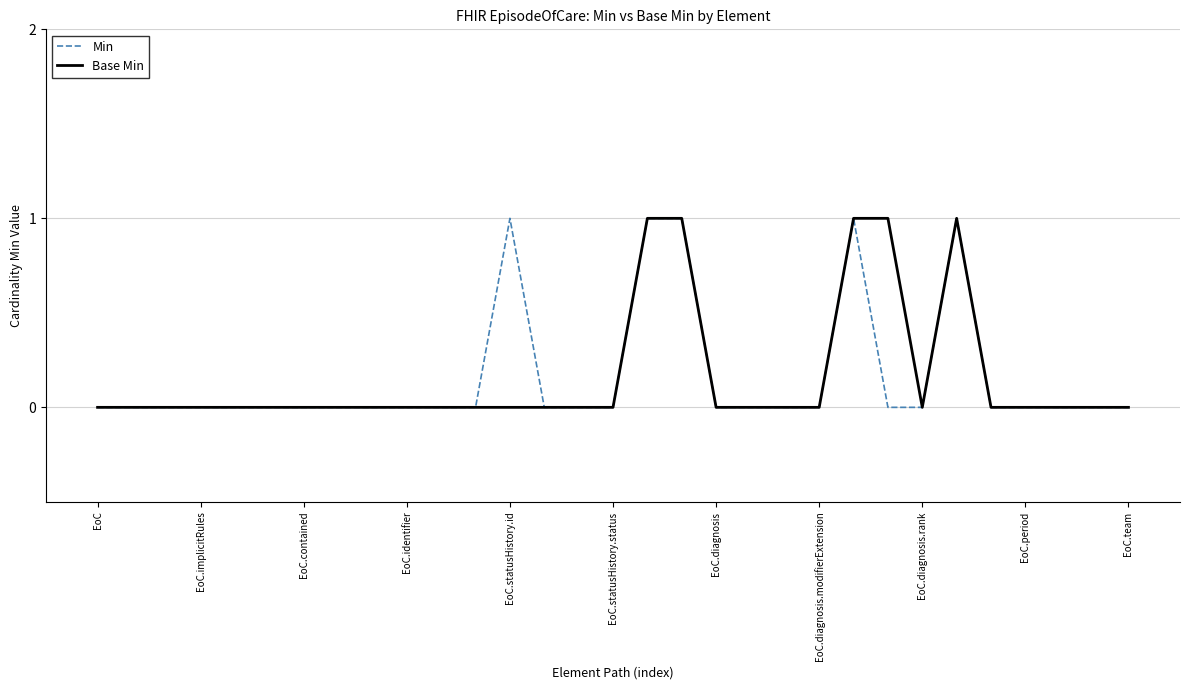

What is the difference between the maximum and second lowest values in the Base Min series?

1